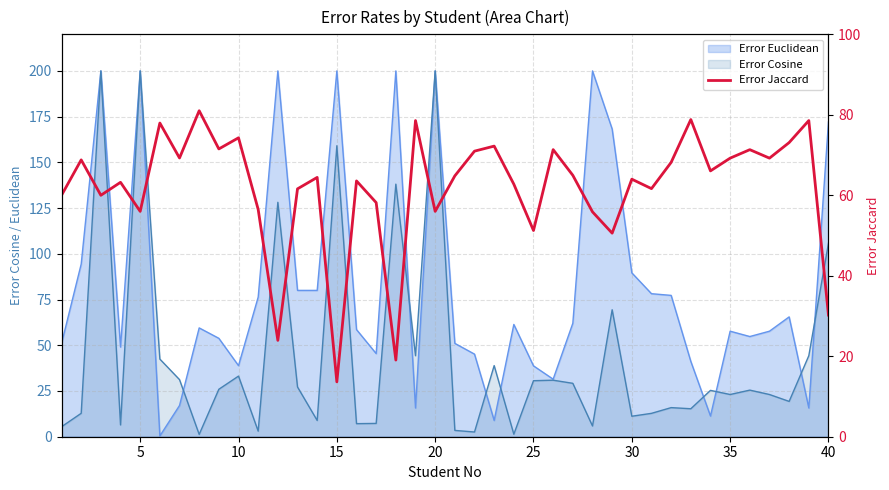

What is the difference between the second highest and second lowest values?

59.8